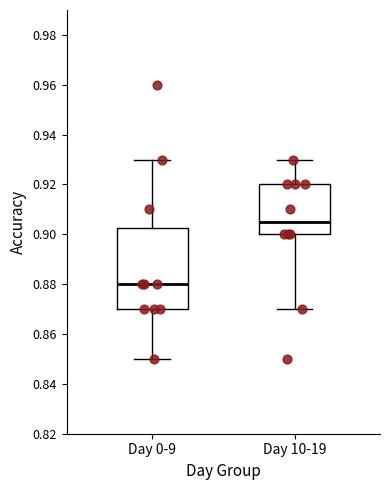

Reading left to right, transcribe this box plot: for each box, give where its median line is, the range the box spans, and where its two whiskers end, as read against the y-axis. The values are not printed on the chart, so give them approximately, as read against the axis.

Day 0-9: median 0.880, box 0.870 to 0.902, whiskers 0.850 to 0.930
Day 10-19: median 0.906, box 0.900 to 0.920, whiskers 0.870 to 0.930